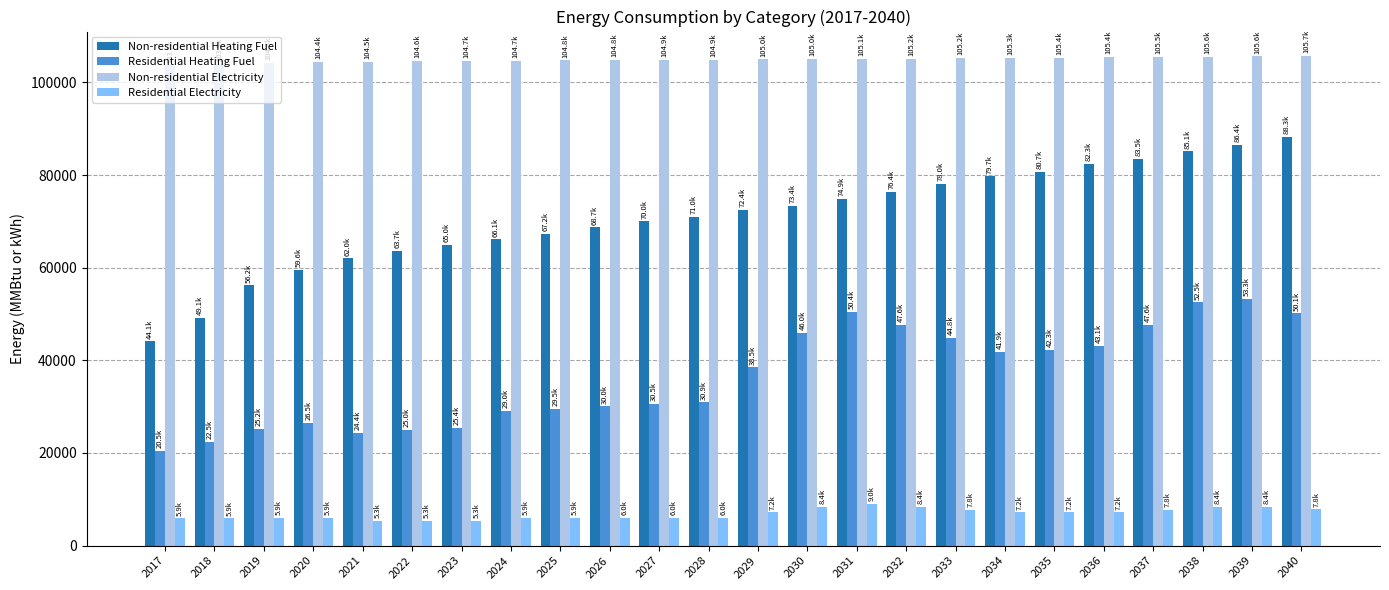

What is the total value across all series at 2031?

239320.0